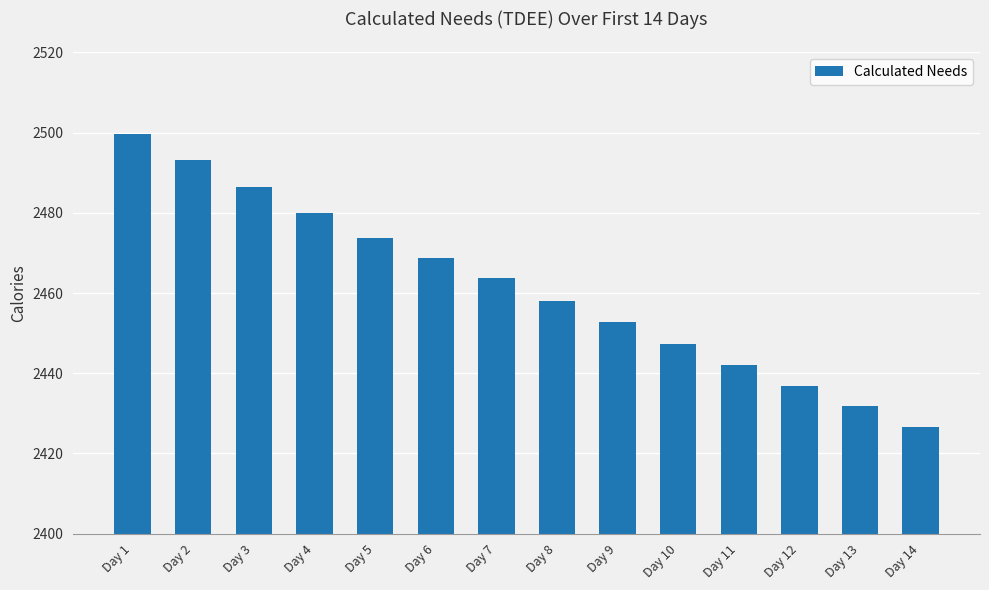

What is the minimum value shown in the chart?

2426.6